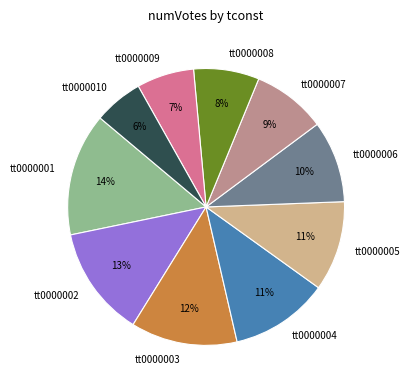

What is the largest slice in the pie chart?

tt0000001